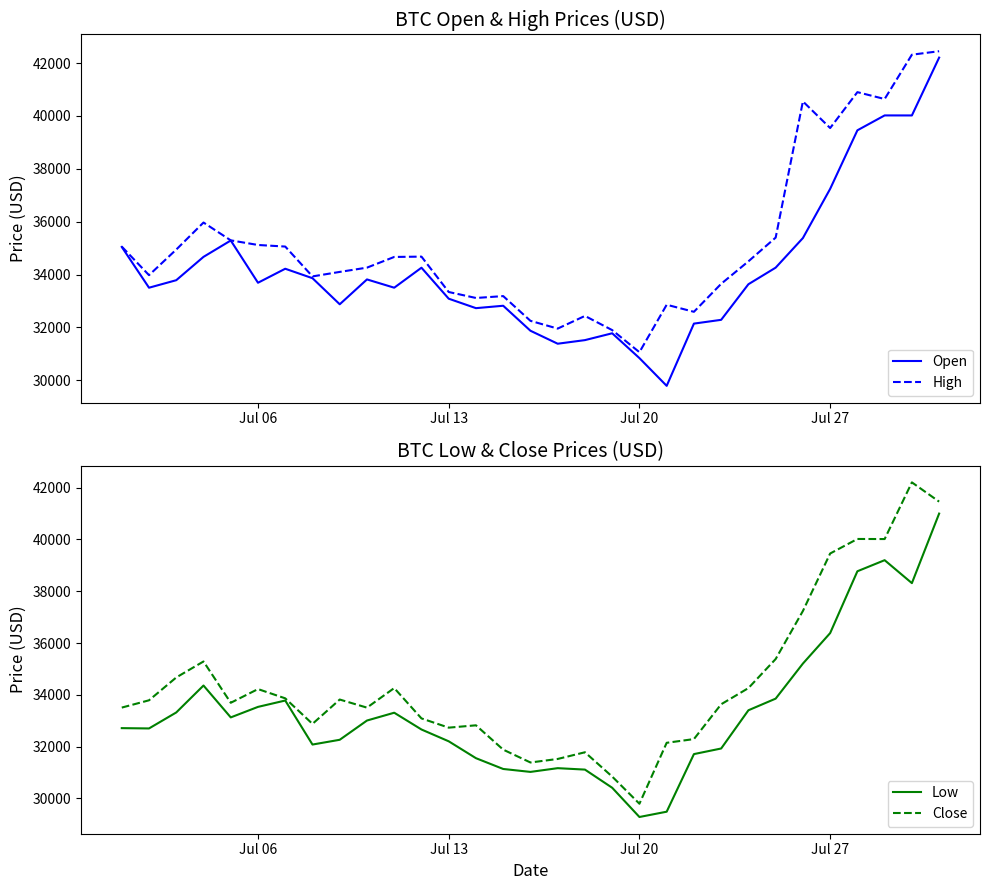

True or false: Low and Close intersect in this chart.

False